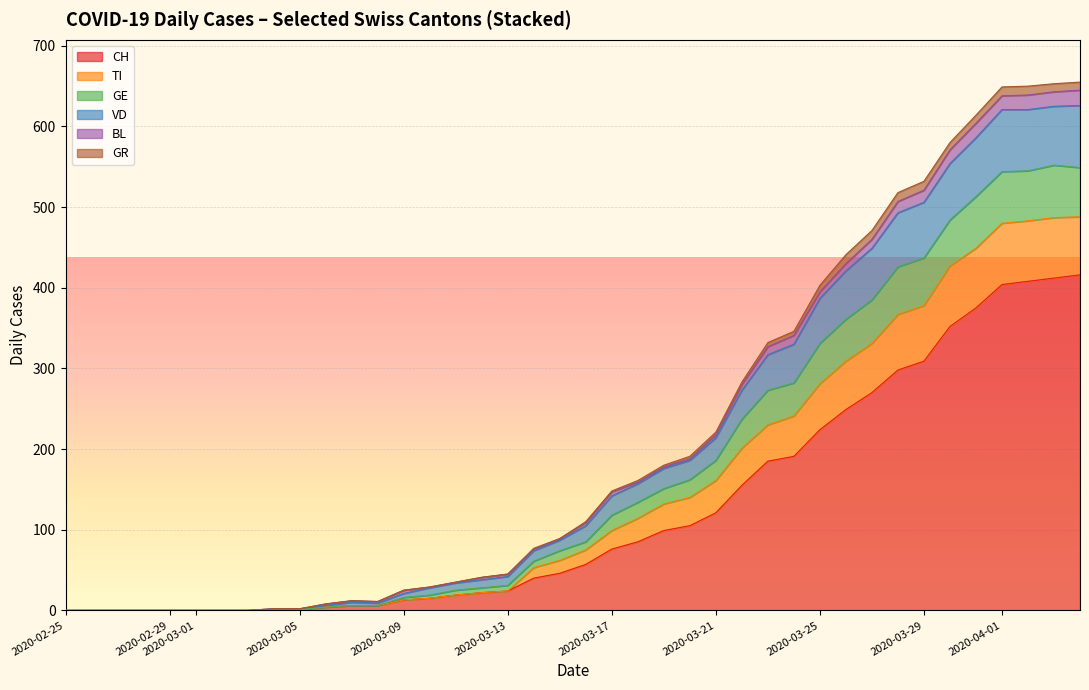

What is the sum of the GR values at 2020-03-28 and 2020-03-07?

11